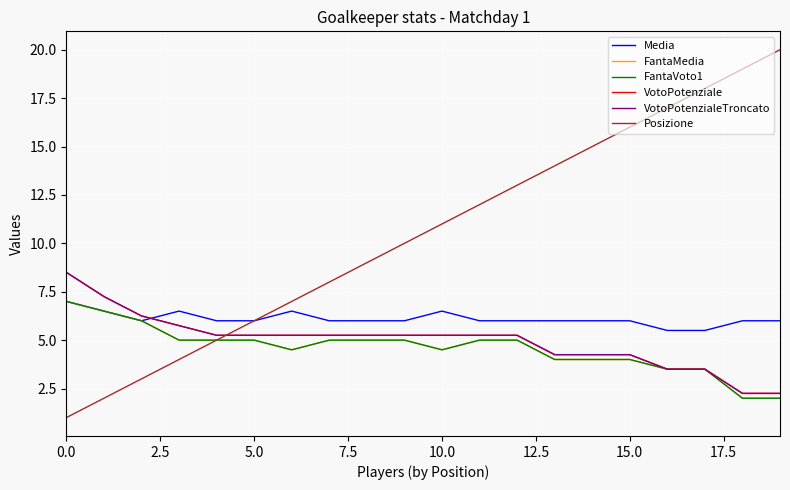

How many lines are shown in the chart?

6